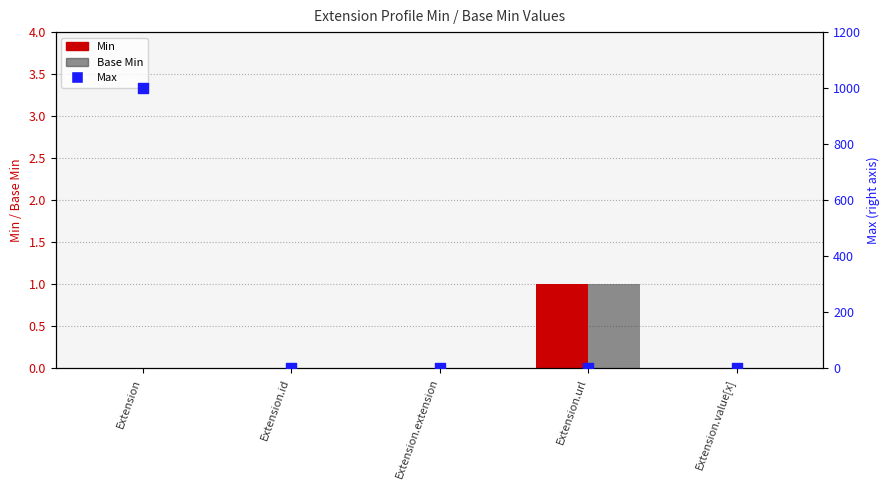

Which series contains the lowest Y value?

Min